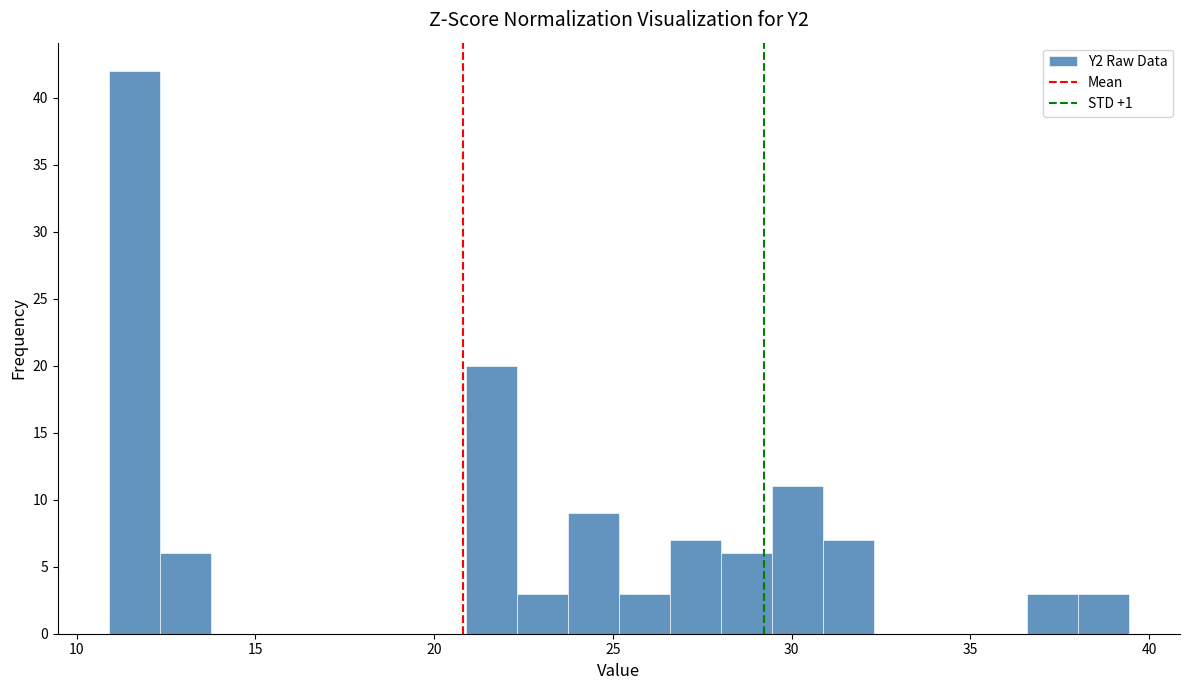

Around what value on the x-axis is the tallest bar? Give the approximate position of its centre, as read against the axis.

11.5